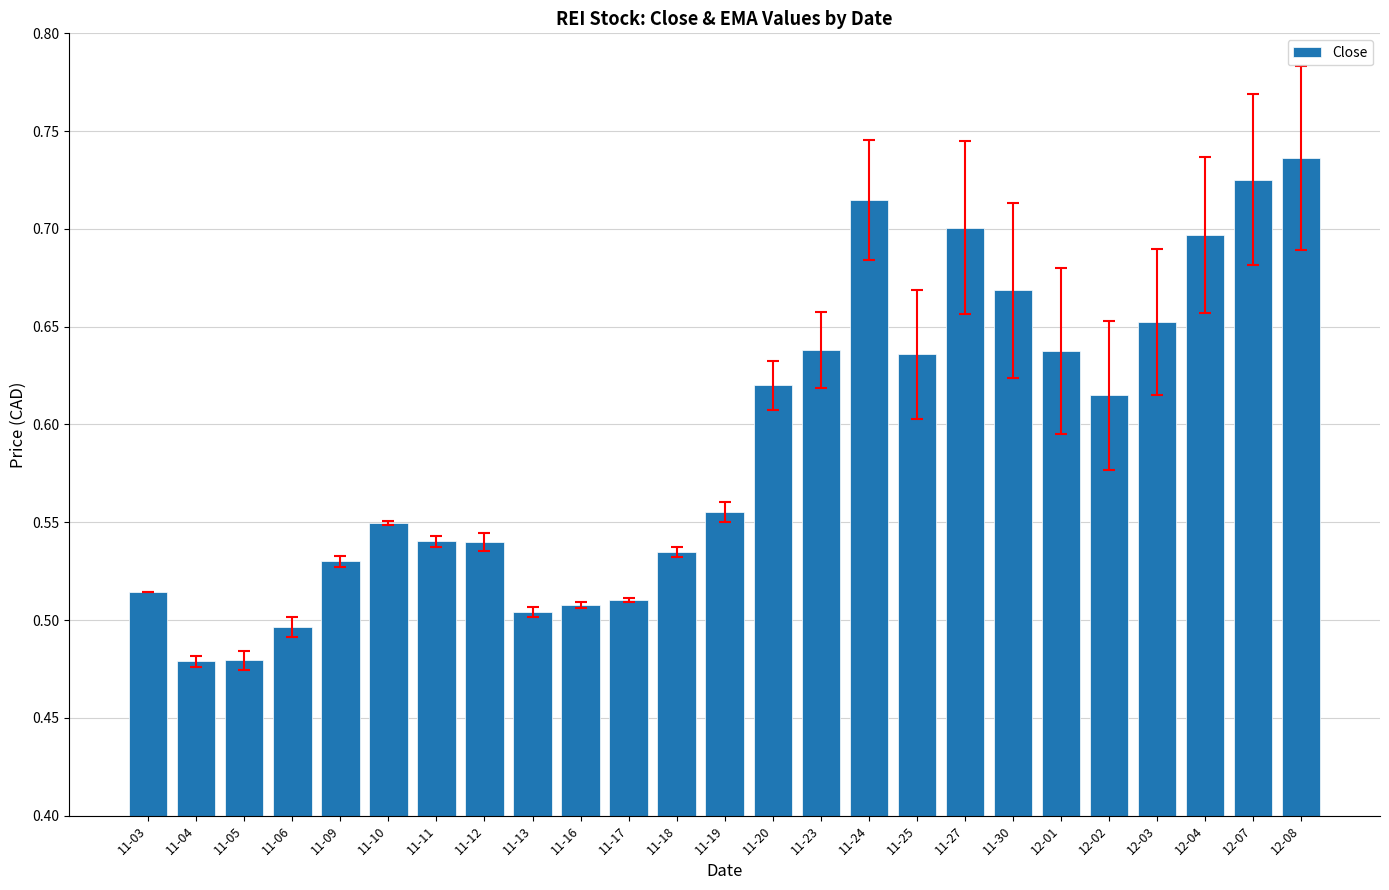

What is the label of the 16th bar from the right?

11-16